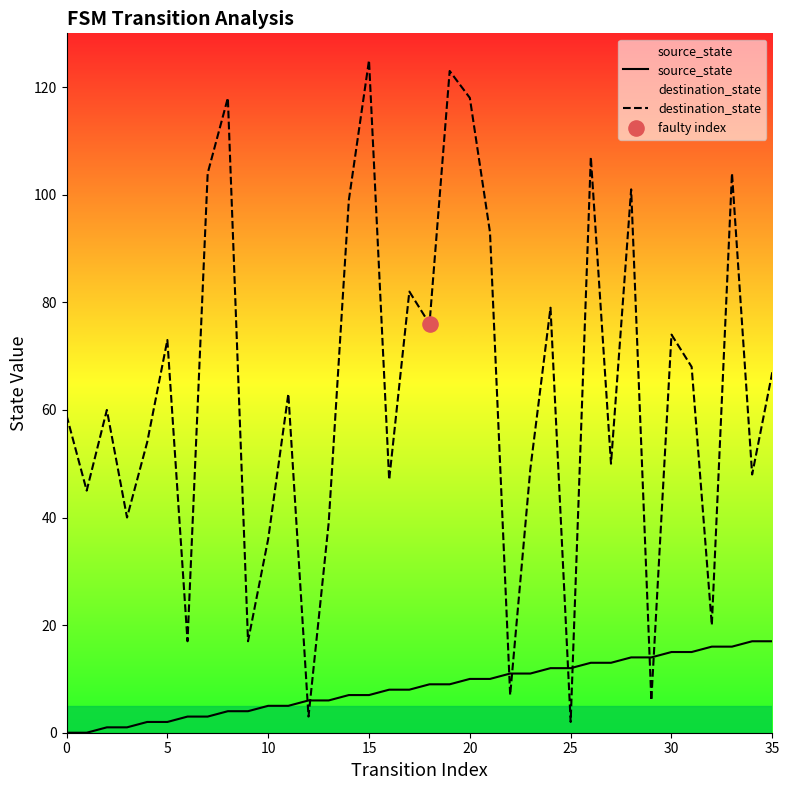

Which series contains the highest Y value?

destination_state